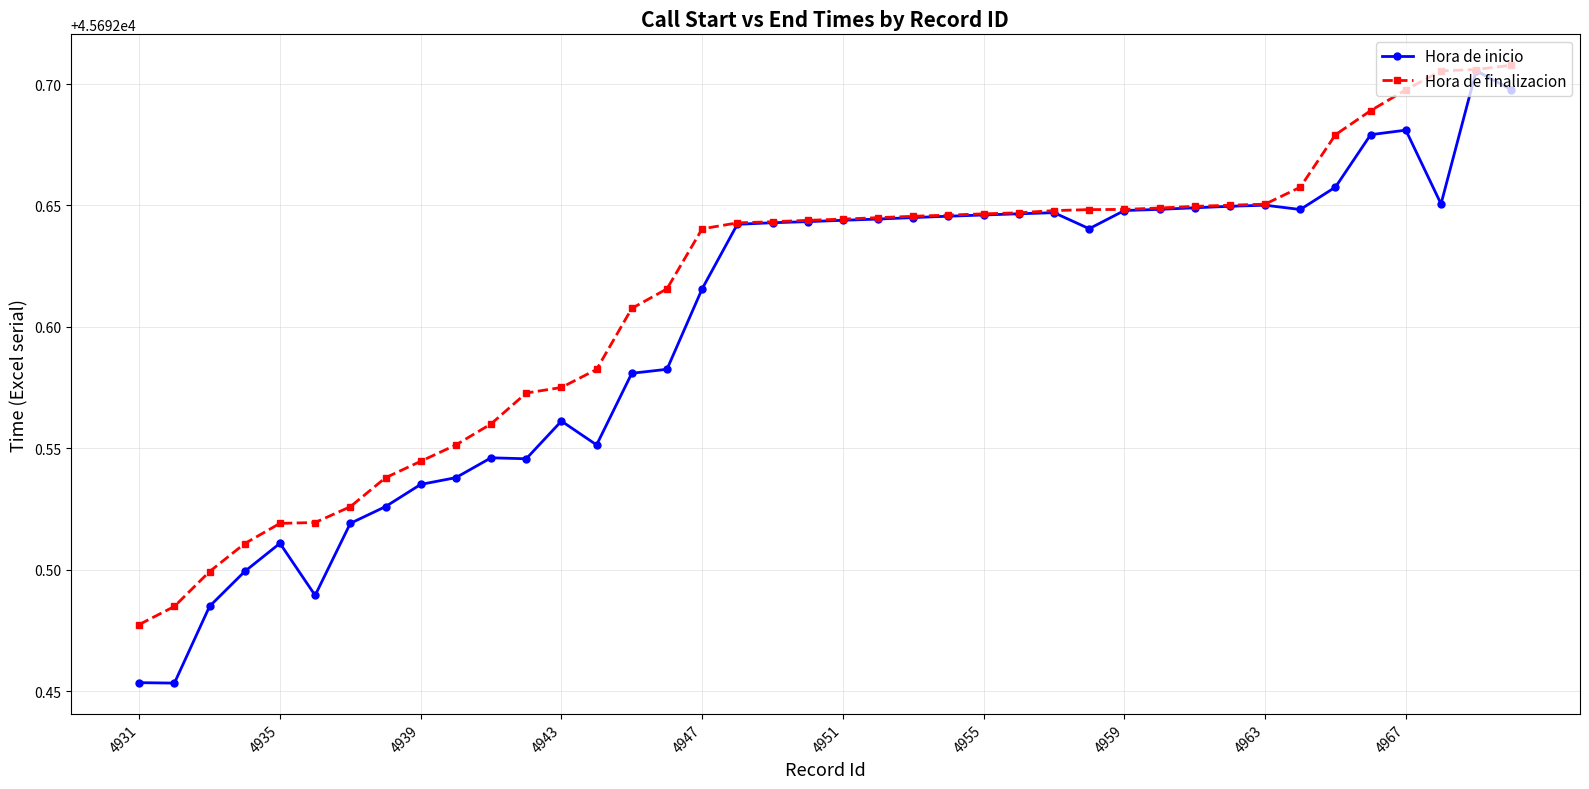

True or false: Hora de inicio has more than 2 interior local peaks.

True